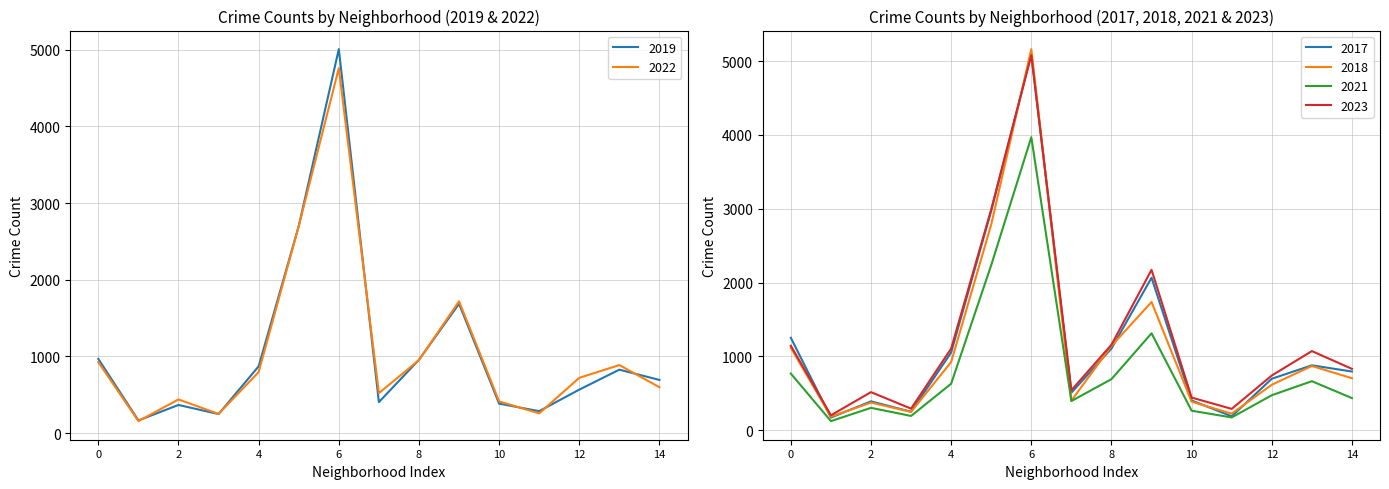

How many lines are shown in the chart?

6